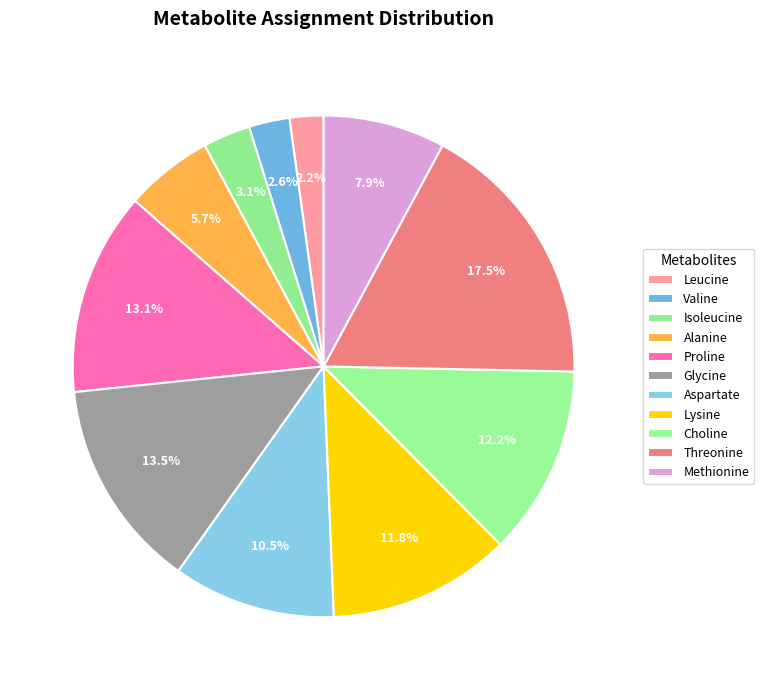

Count the number of slices in the pie.

11